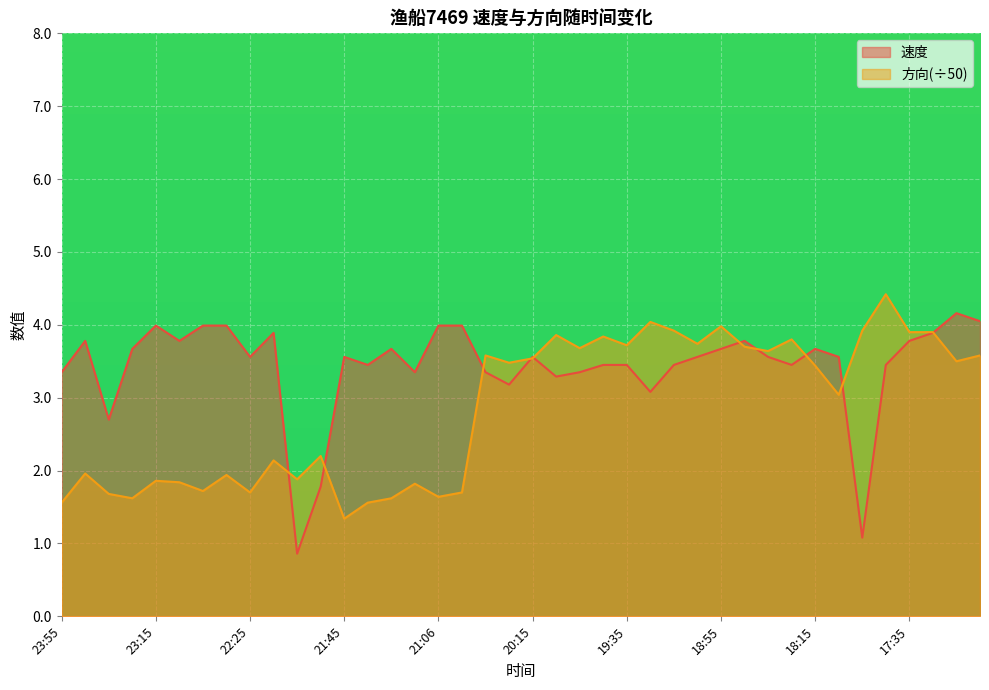

What is the value of the 方向 point at the 2nd from the left?

2.0